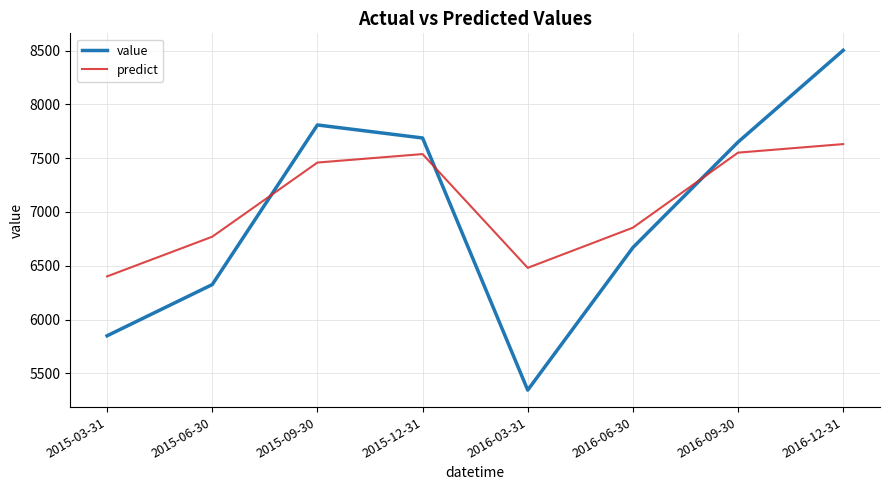

What value does the predict series have at 2016-06-30?

6854.0